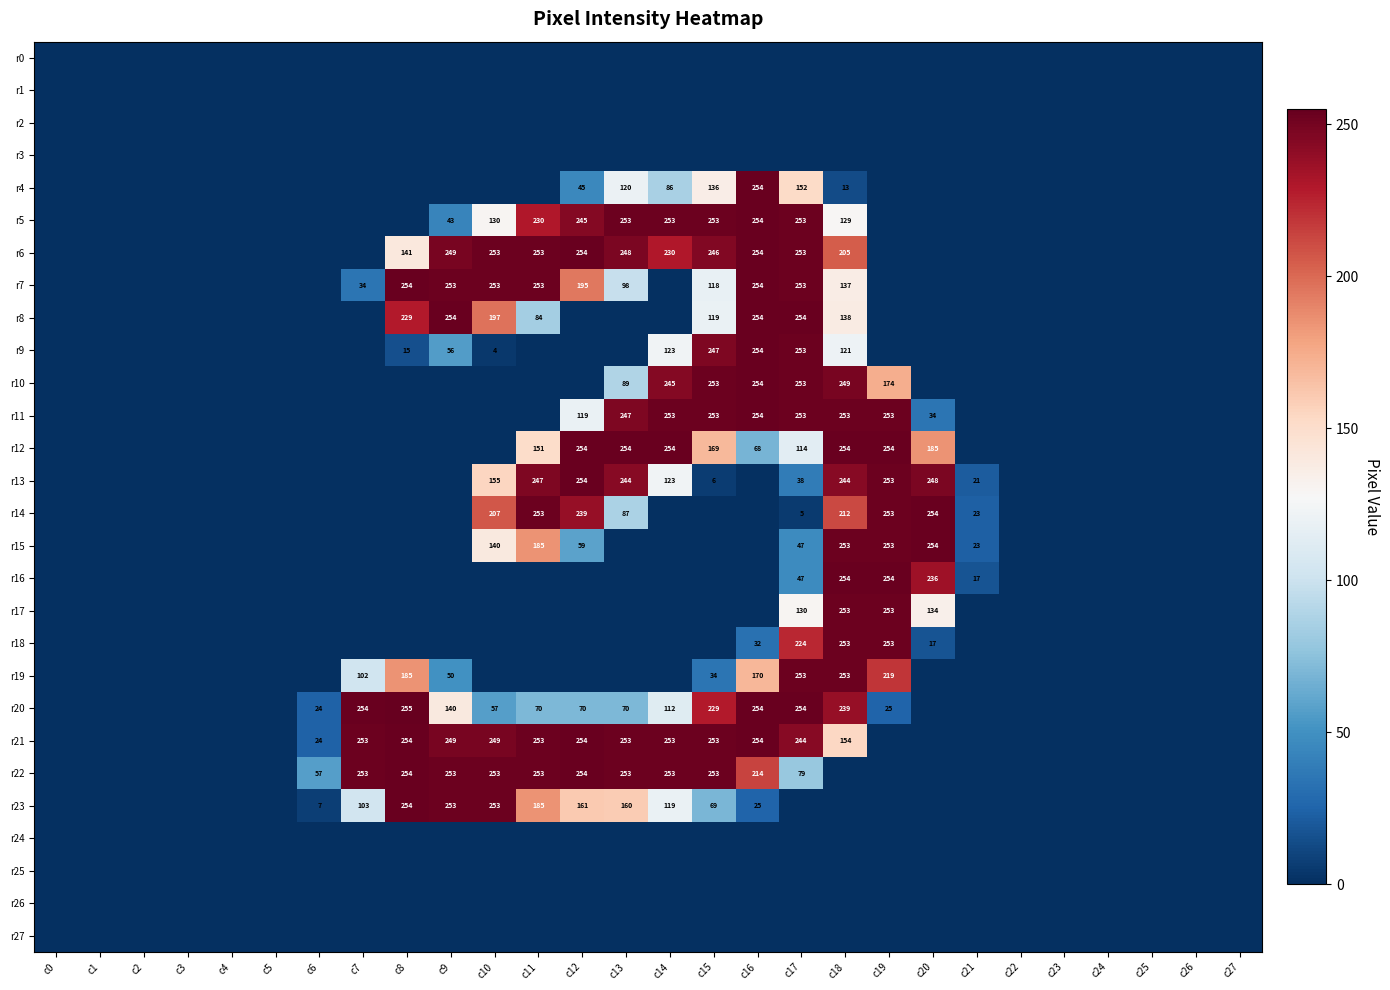

True or false: r22 has a value of 113 at c13.

False